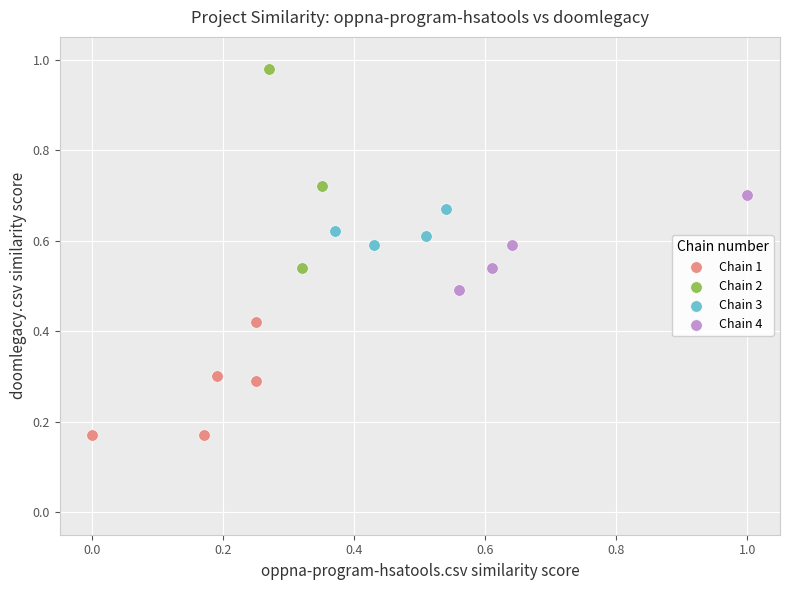

Which series contains the highest Y value?

Chain 2